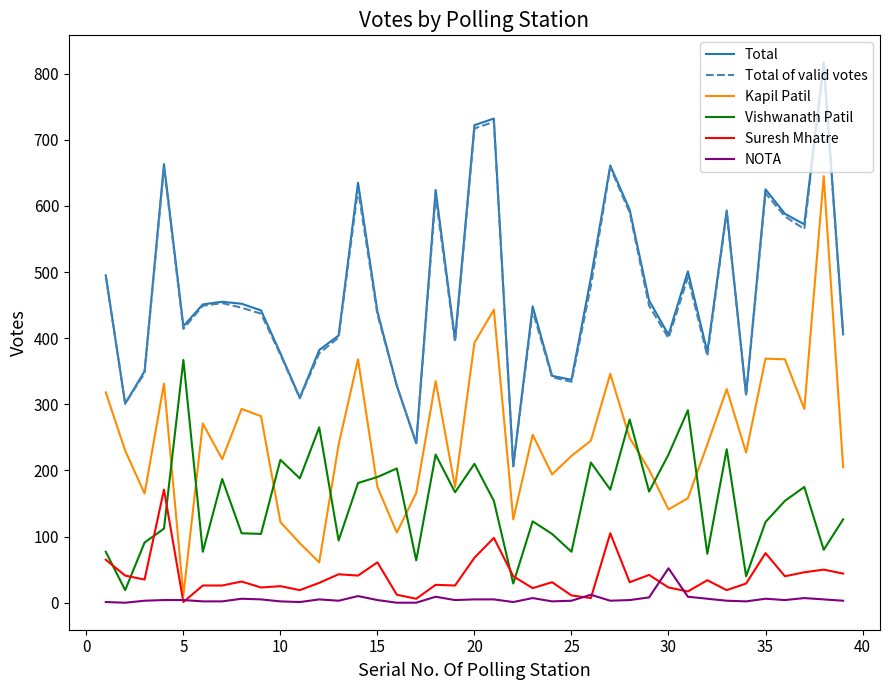

What is the minimum value for Vishwanath Patil?

19